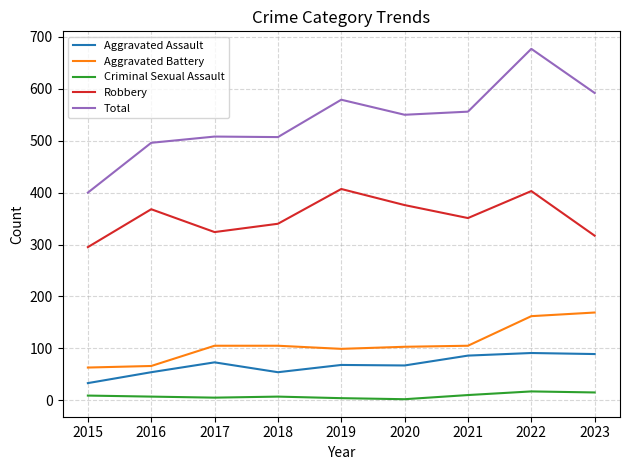

At which label is Robbery closest to 351?

2021